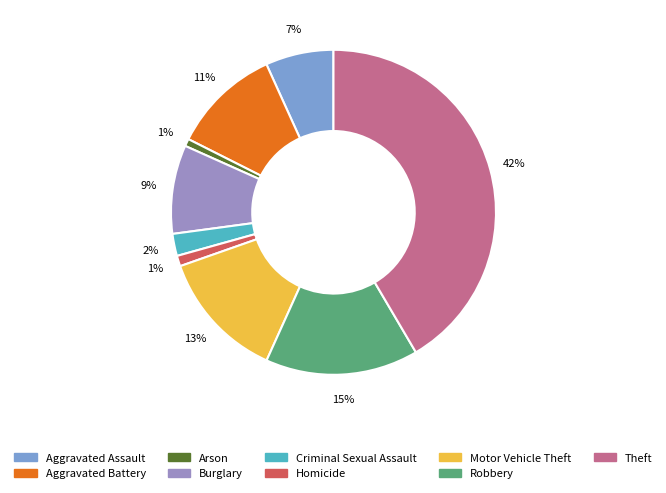

Which category has the biggest portion of the pie?

Theft